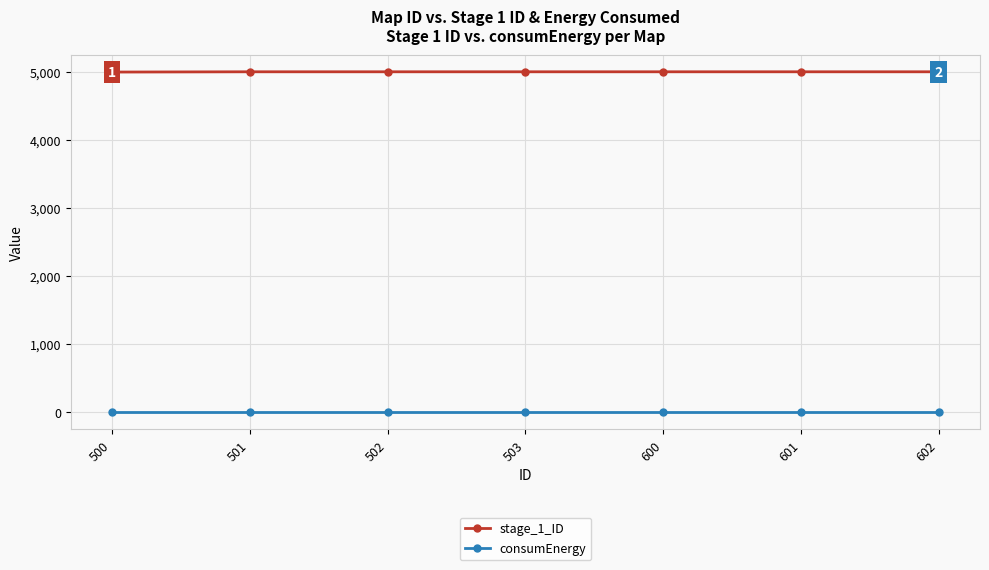

True or false: consumEnergy and stage_1_ID cross at least once.

False